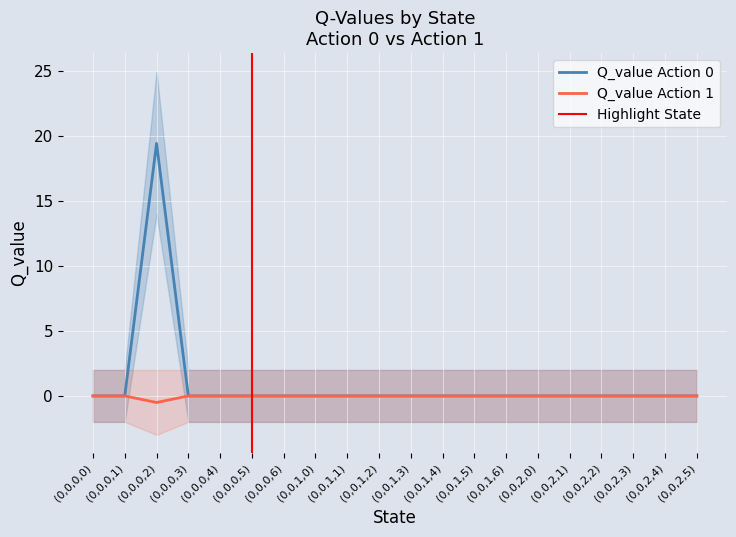

What is the average value of the Q_value Action 0 series?

1.0